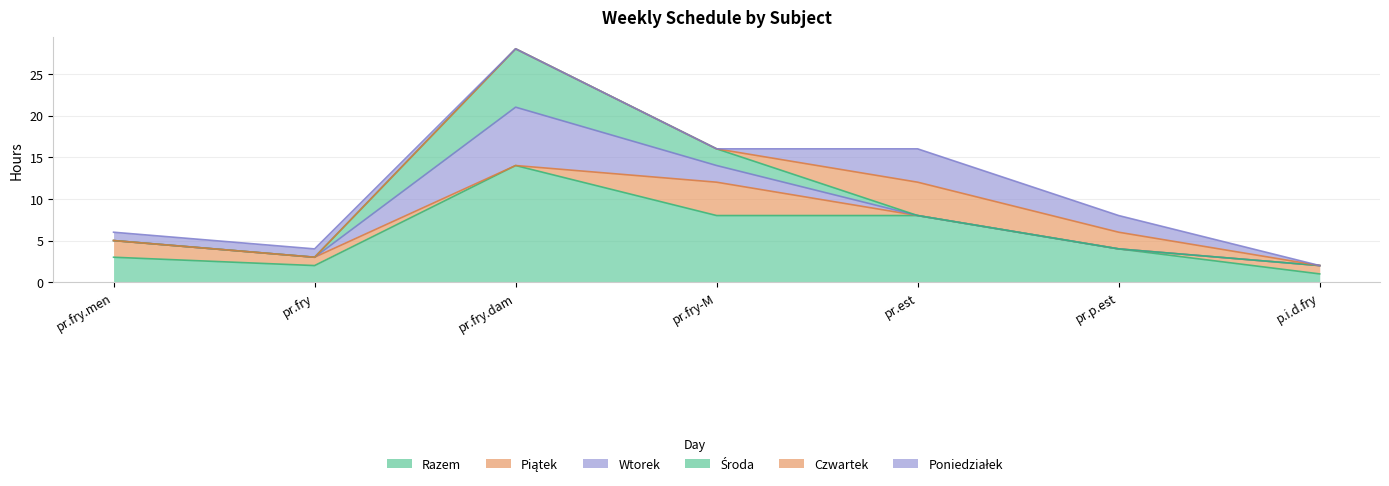

Which series ends up on top after the final intersection of Wtorek and Poniedziałek?

Poniedziałek